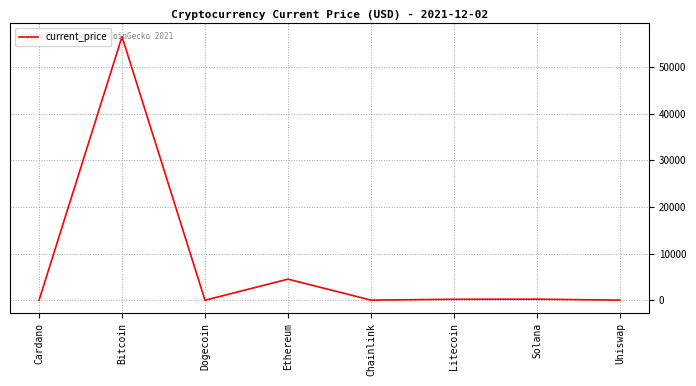

How many values exceed 203?

4